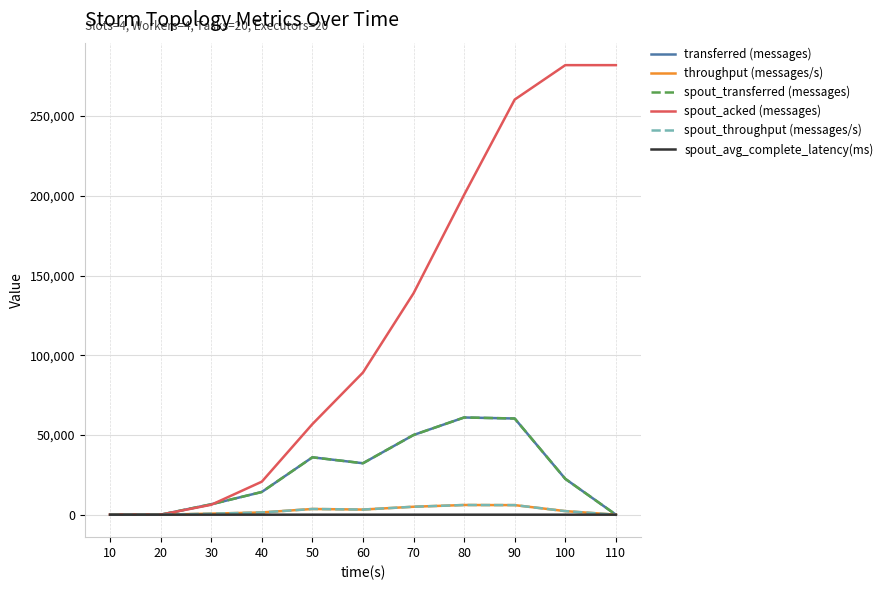

At which label does transferred (messages) first exceed 22480?

50